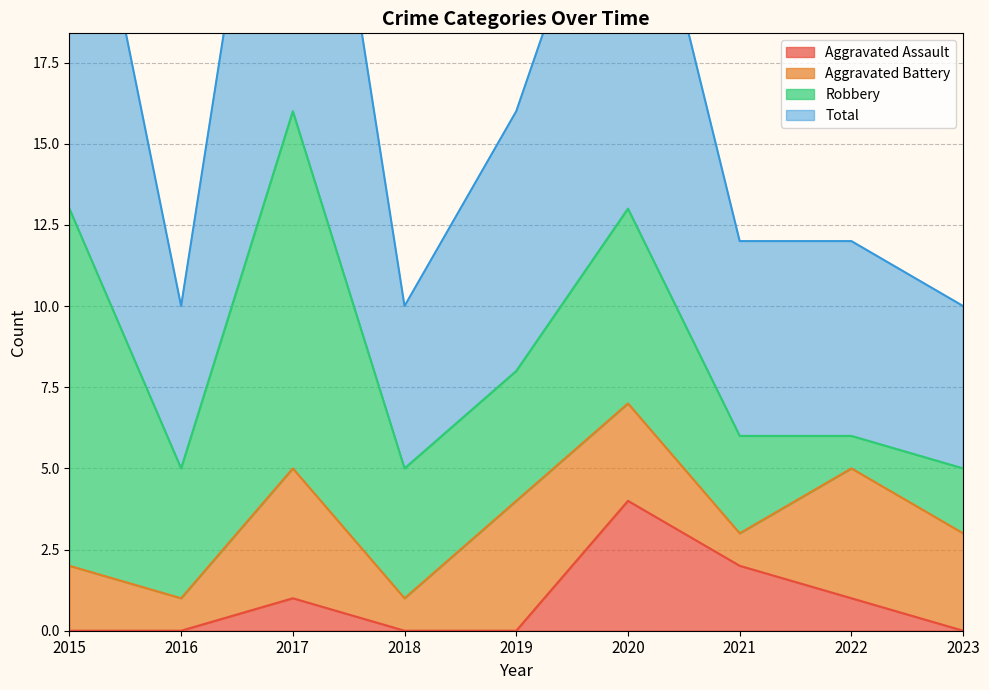

How many values in the Total series are below 12?

3